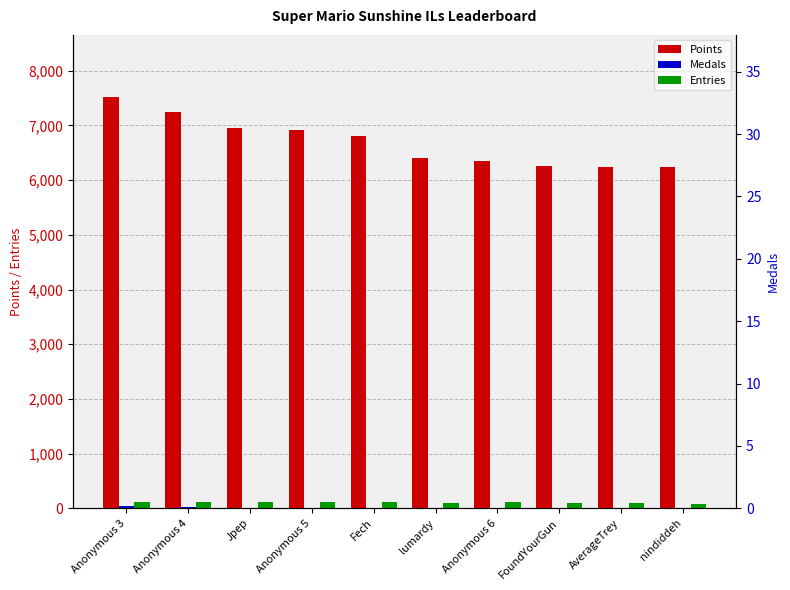

What are all the series names shown in the legend?

Points, Medals, Entries